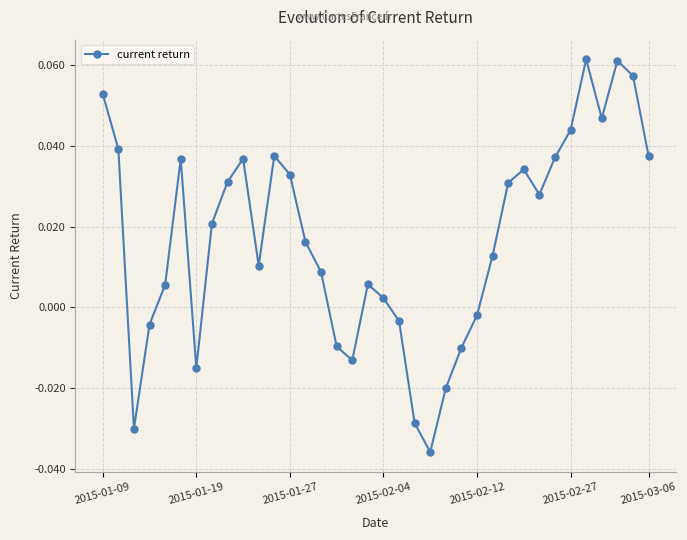

How many interior local valleys (lower than both neighbors) does the data have?

7